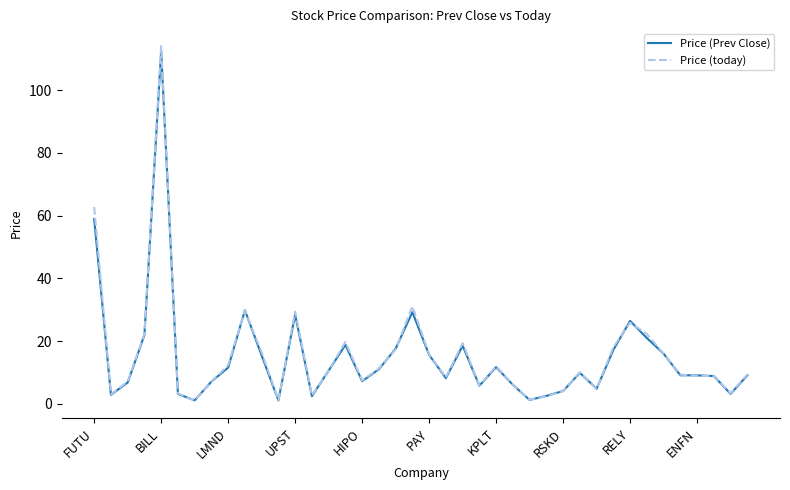

What is the maximum value for Price (today)?

114.1